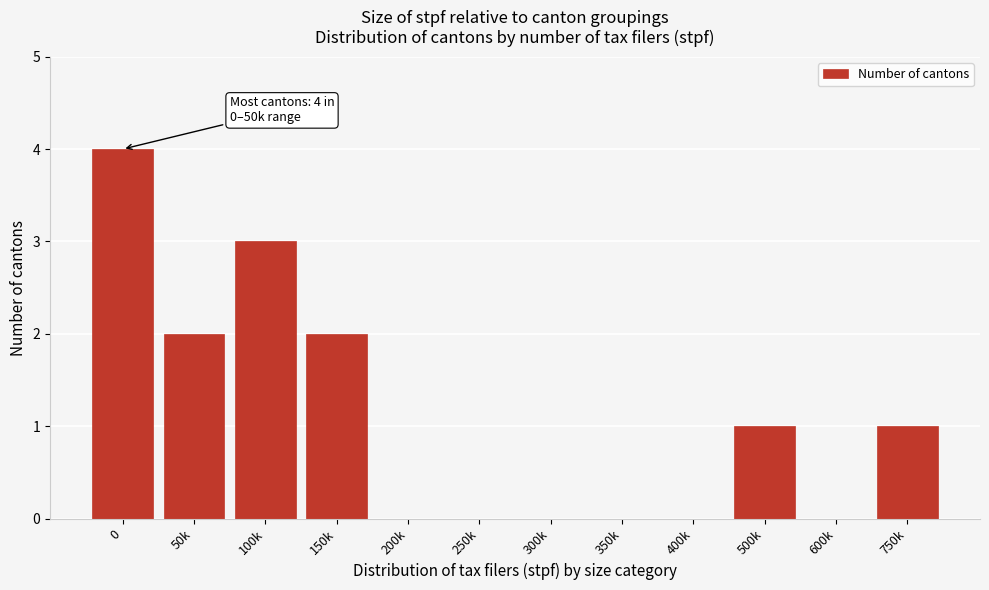

Reading left to right, transcribe all the data shown in this chart.

0=4	50k=2	100k=3	150k=2	200k=0	250k=0	300k=0	350k=0	400k=0	500k=1	600k=0	750k=1